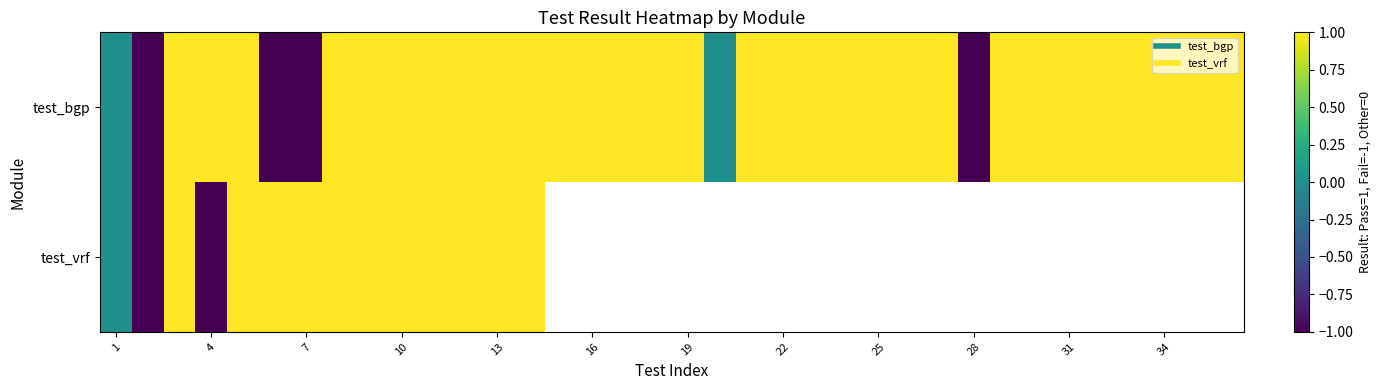

Count the test_bgp values in the range 1 to 2.

30